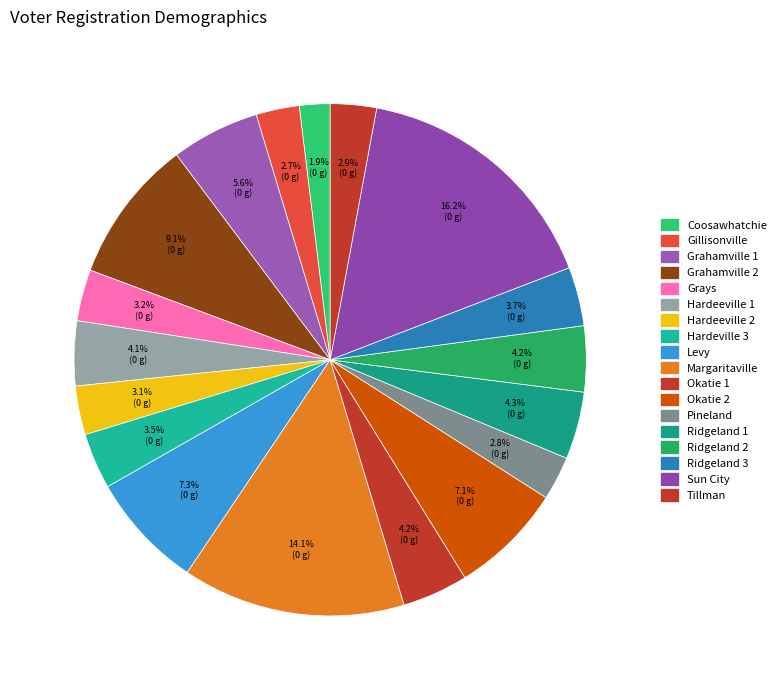

Does Gillisonville represent more than half of the total?

No